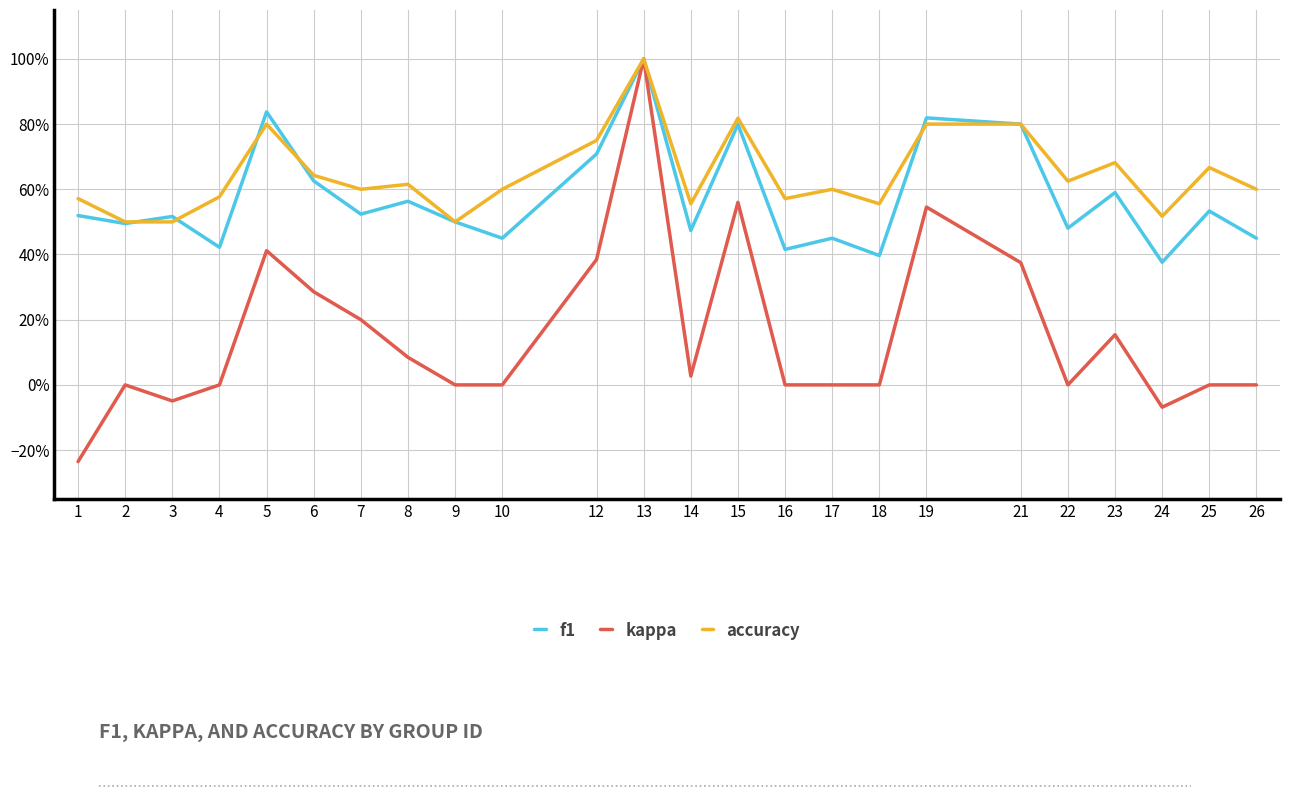

The accuracy series shows 1.0 at 6. True or false?

False